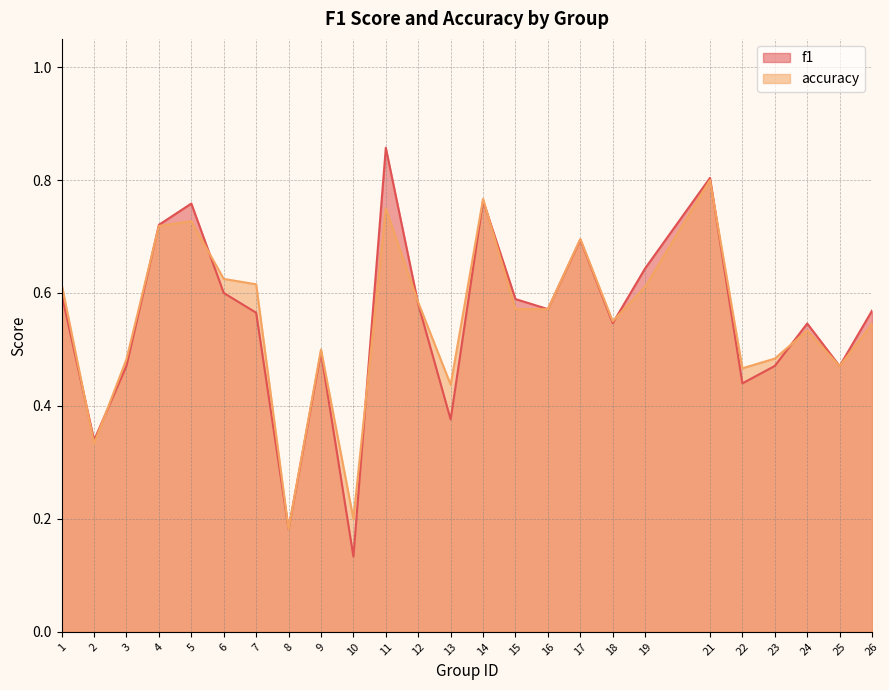

What is the difference between the f1 values at 22 and 15?

0.1